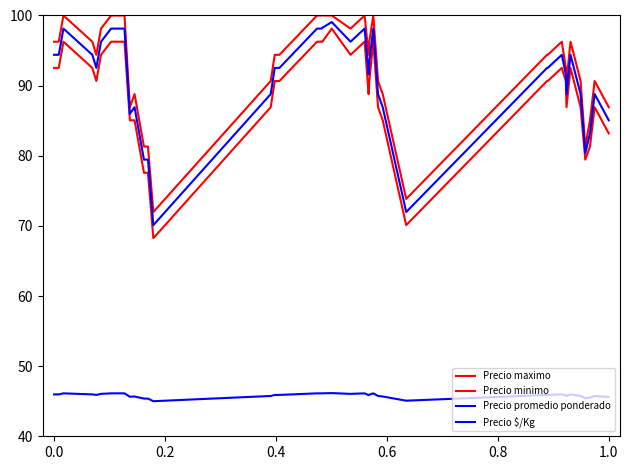

Is this an area chart (filled region under the line)?

No